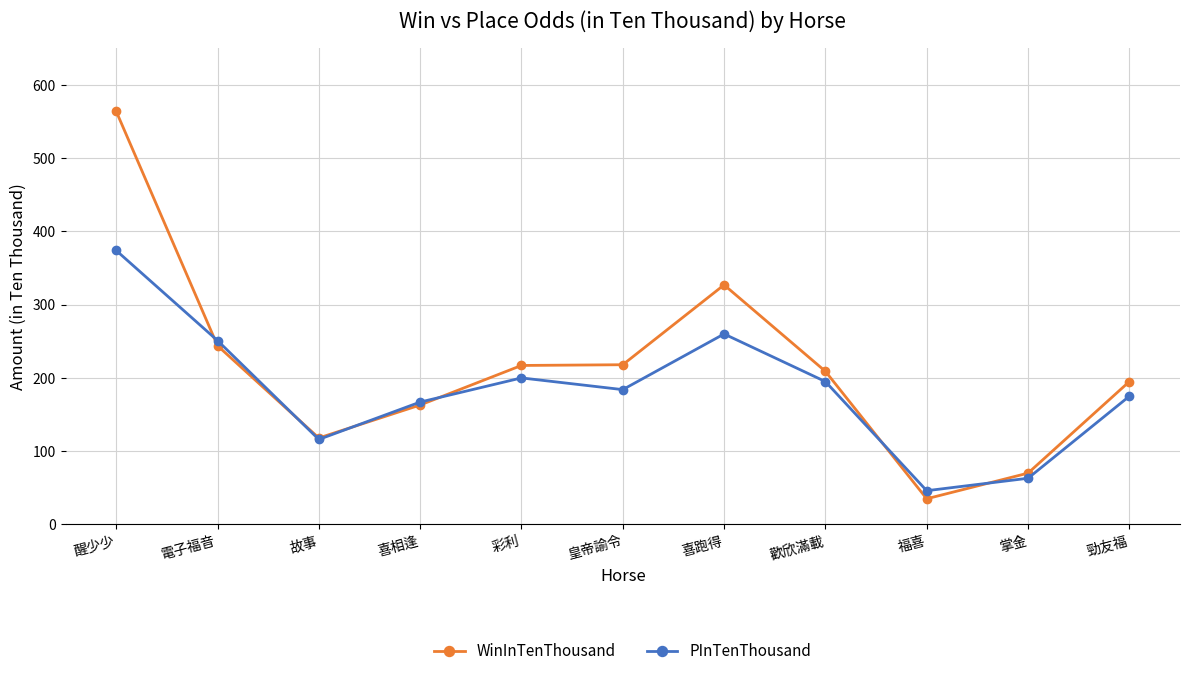

What is the difference between the highest and lowest values at 皇帝諭令?

34